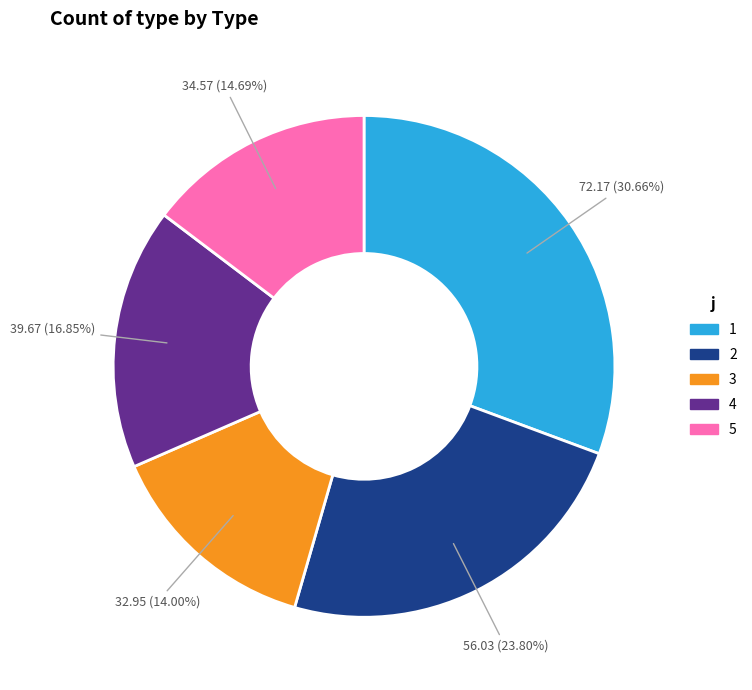

Is it true that 4 is 17% of the pie?

True